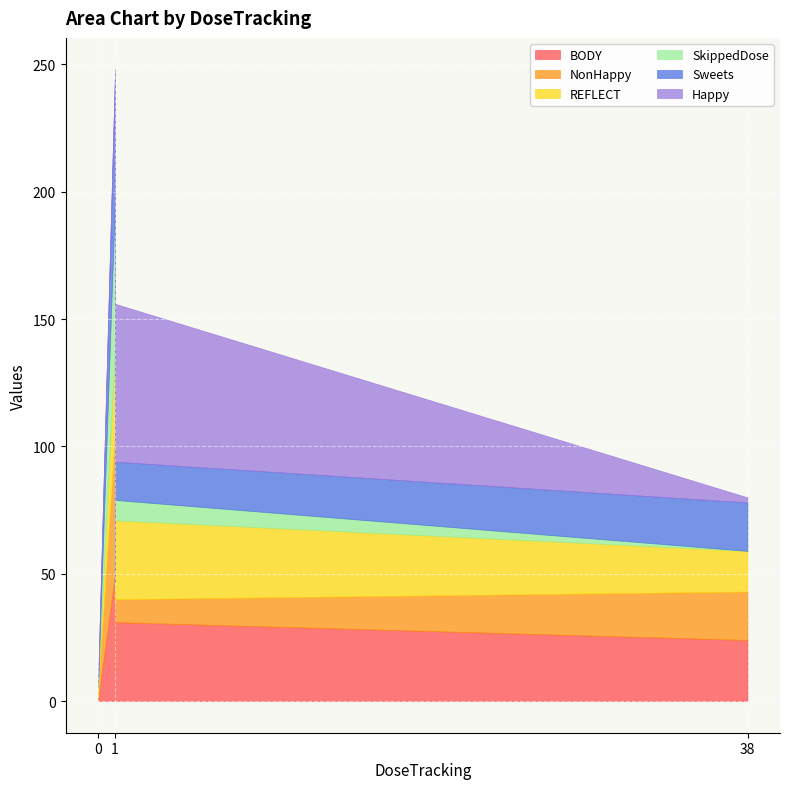

What is the total value across all series at #1?

248